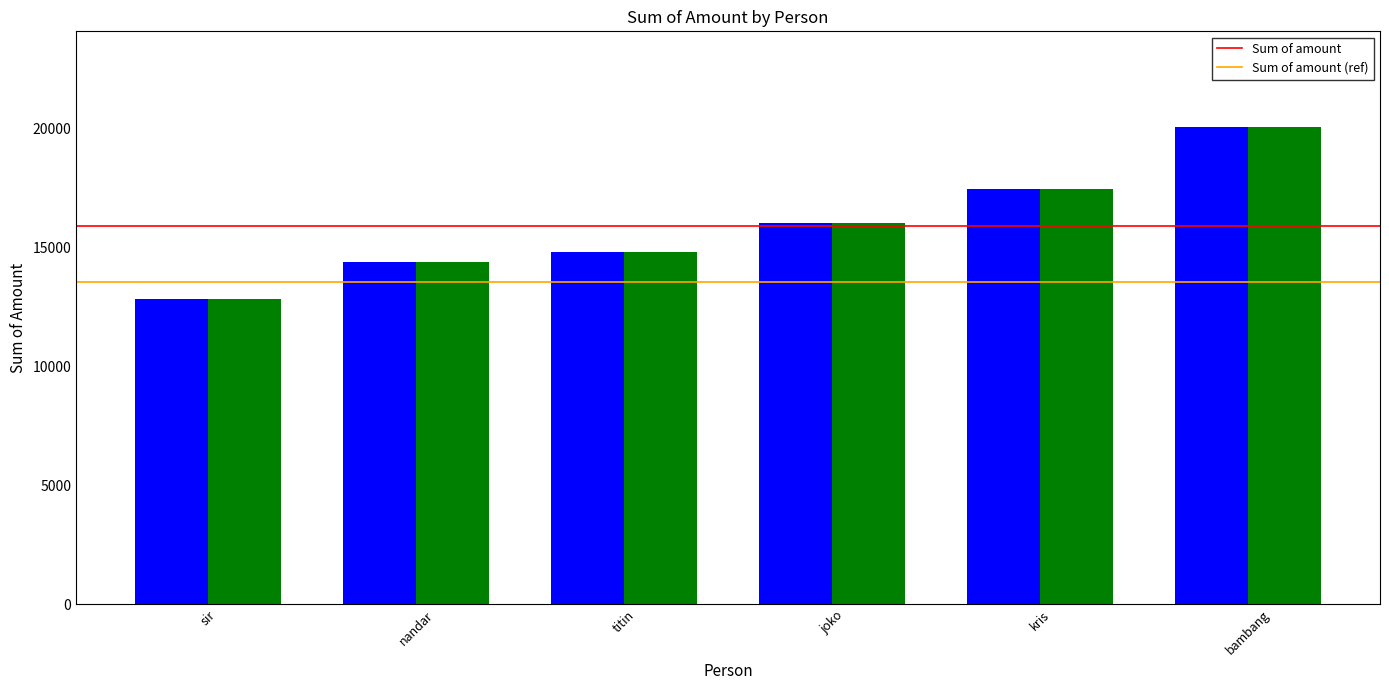

Is it true that Sum of amount (ref) equals 14359 at nandar?

True